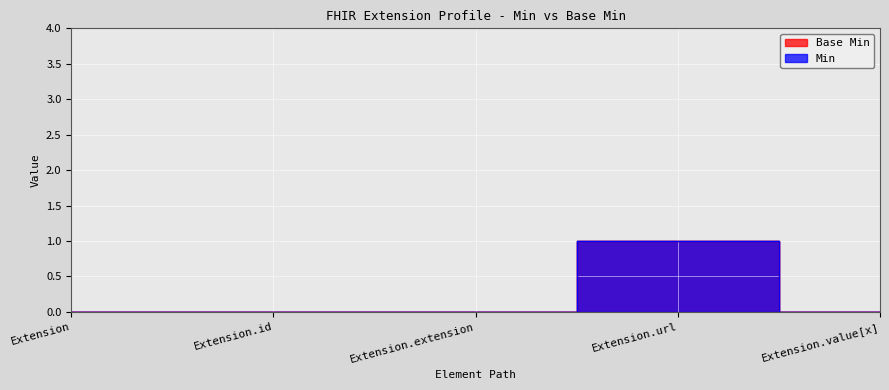

What is the sum of all Base Min values?

1